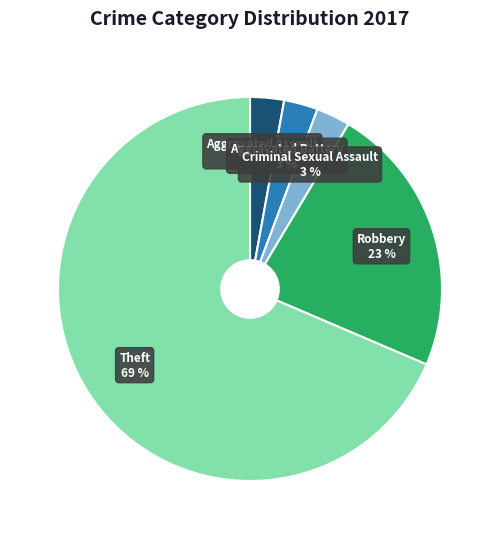

Count the number of slices in the pie.

5